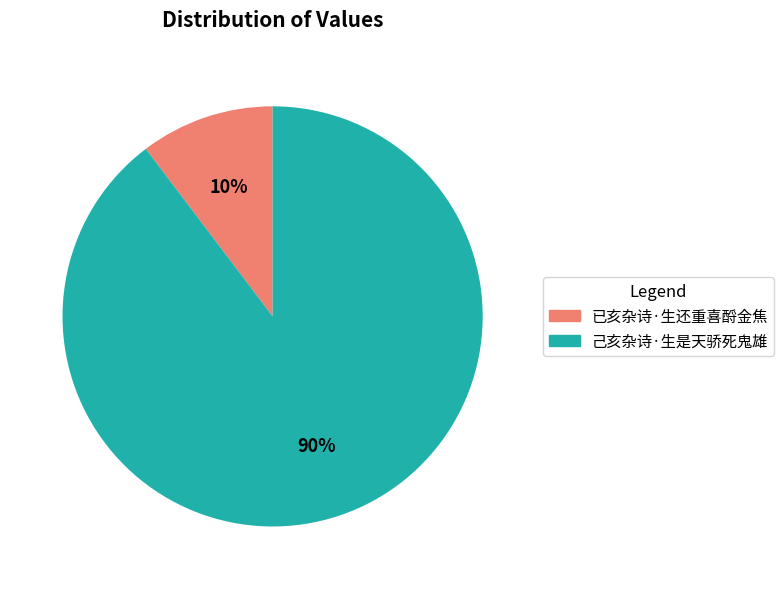

To the nearest percent, what portion does 己亥杂诗·生是天骄死鬼雄 represent?

90%